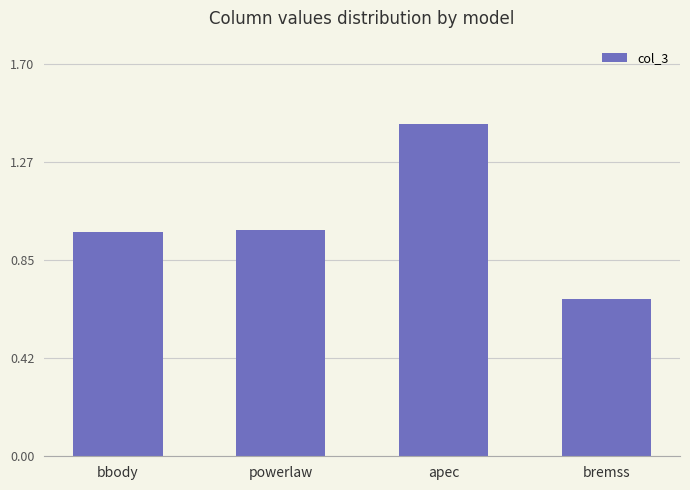

The chart shows a value of 0.3 at apec. True or false?

False